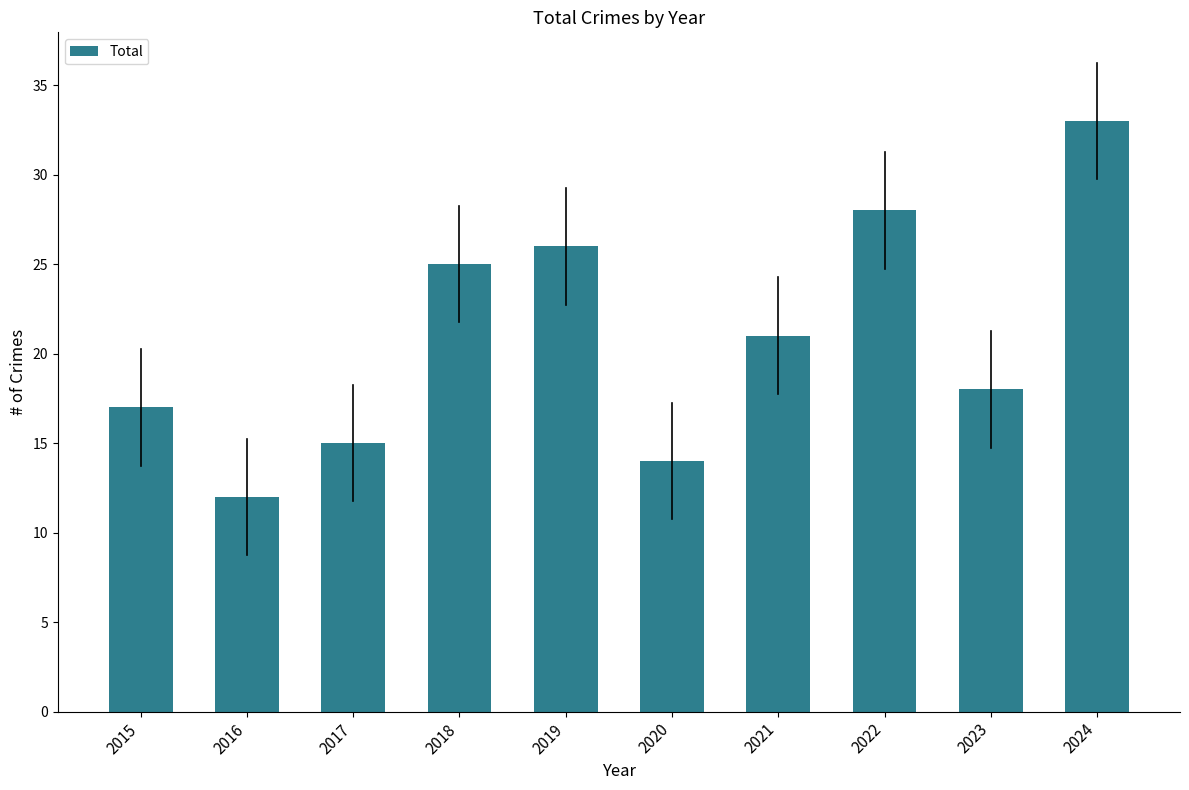

At which category does the chart reach its minimum across all series?

2016